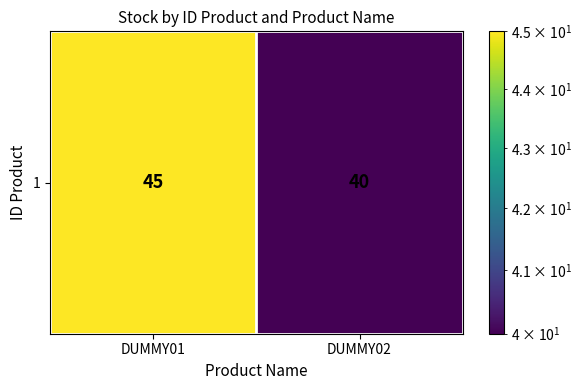

Is it true that the value at DUMMY02 is 62?

False